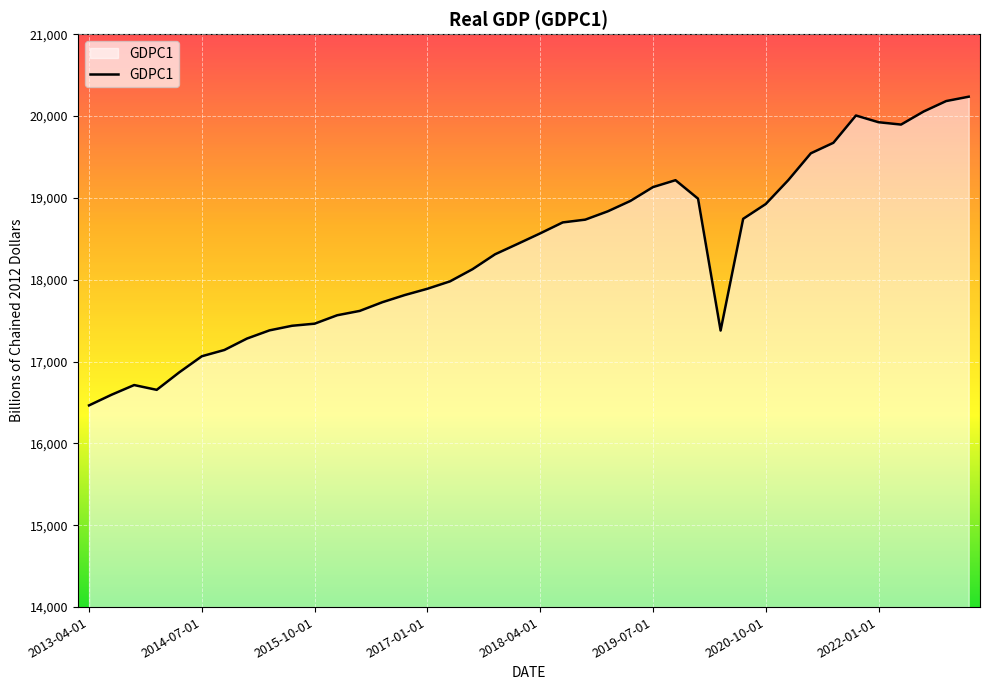

What is the difference between the maximum and minimum values?

3771.5